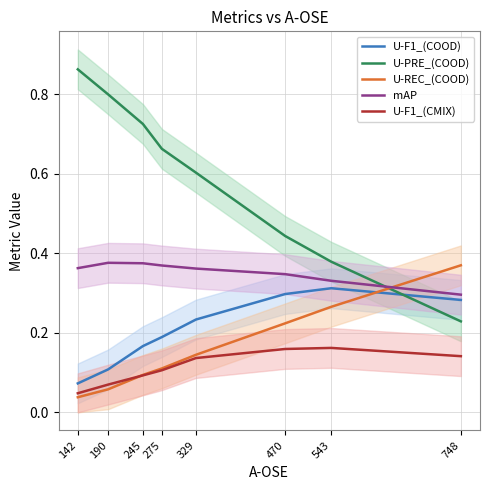

What is the spread (max minus min) of values at 275?

0.6